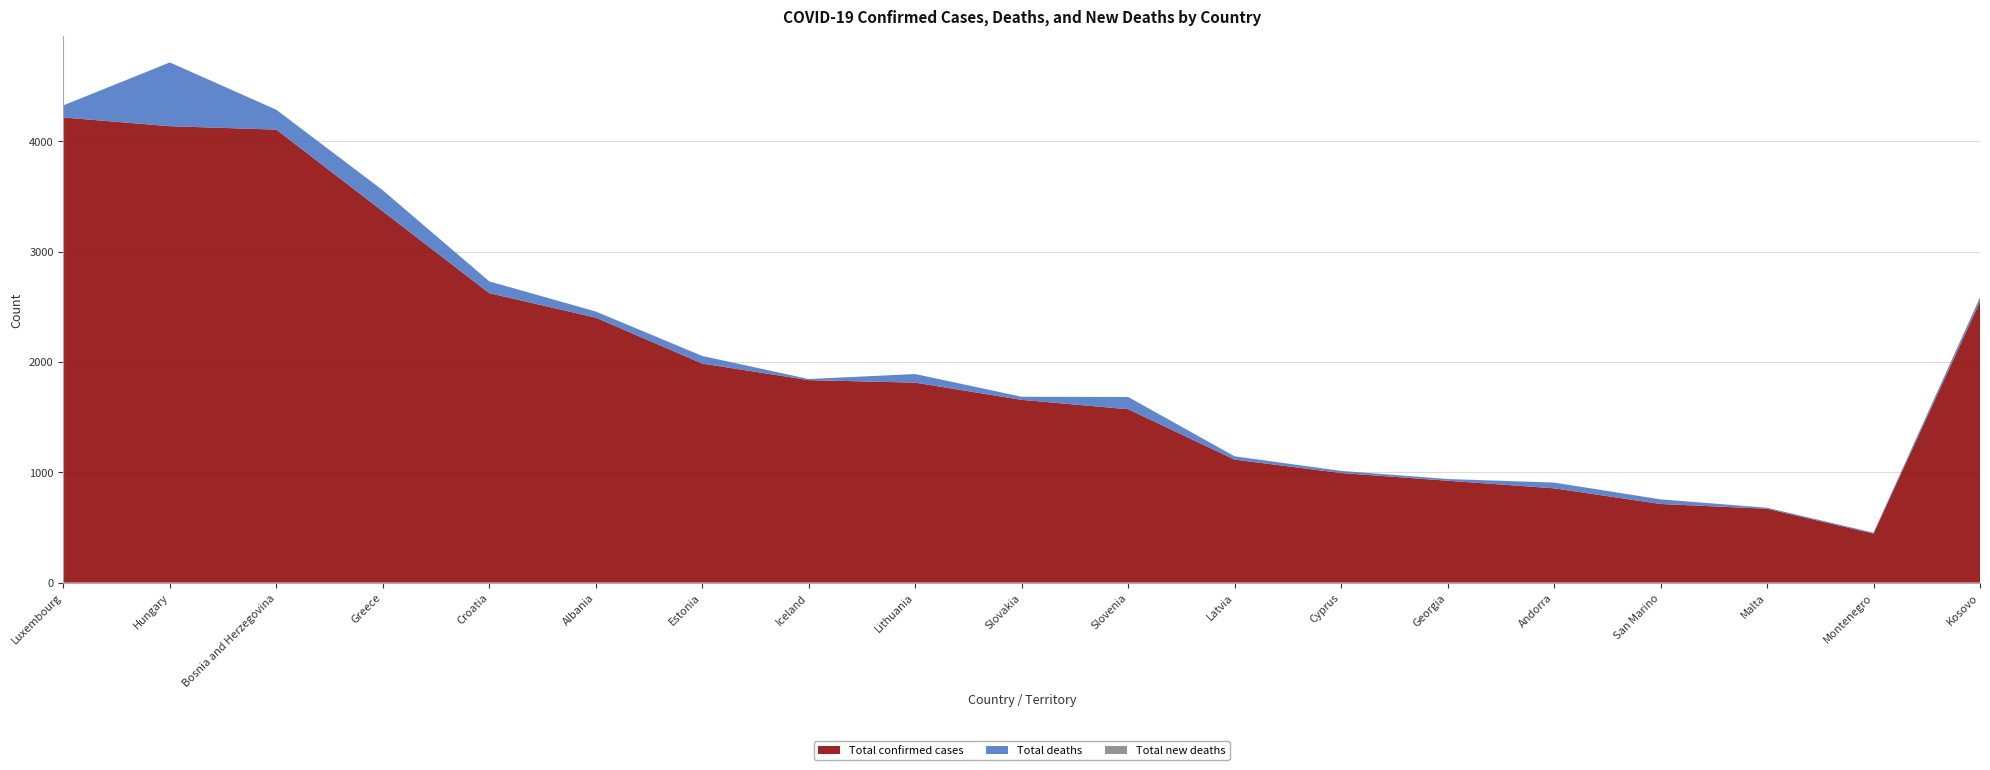

Reading left to right, what are all the values shown in this chart?

Total confirmed cases: 4217	4138	4107	3366	2624	2402	1986	1836	1813	1657	1572	1115	994	924	855	713	670	444	2547
Total deaths: 110	578	179	191	107	55	69	10	78	28	111	30	19	15	52	42	9	9	37
Total new deaths: 0	0	2	0	0	2	0	0	0	0	0	0	0	1	0	0	0	0	3